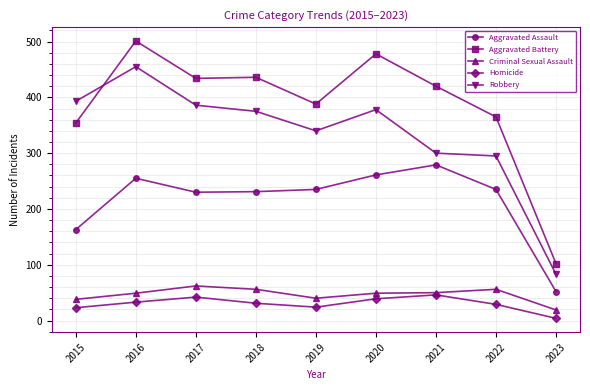

What are all the series names shown in the legend?

Aggravated Assault, Aggravated Battery, Criminal Sexual Assault, Homicide, Robbery